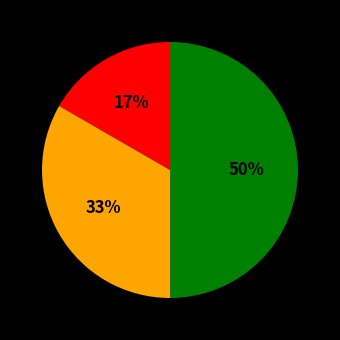

How many segments does this pie chart have?

3